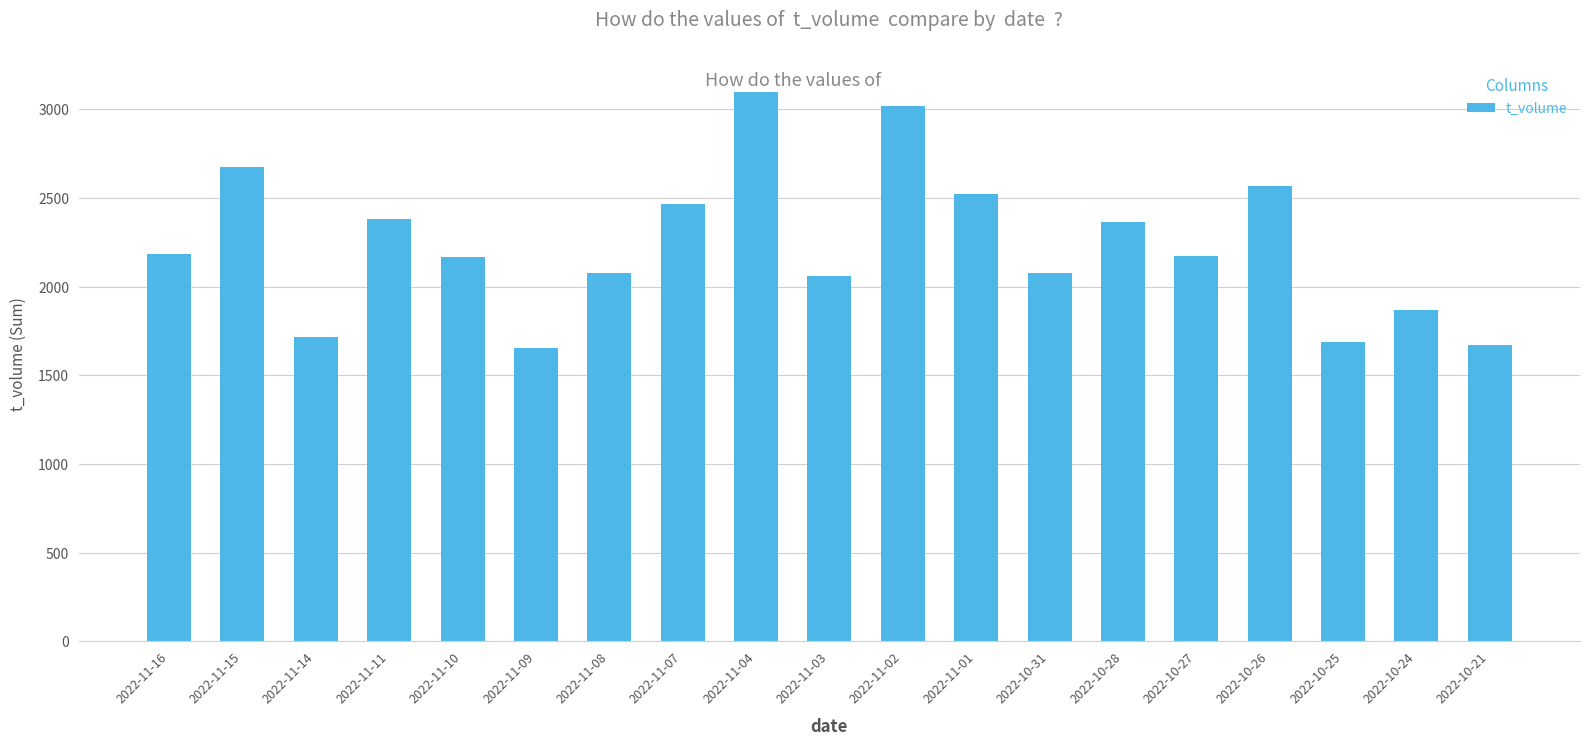

What is the minimum value shown in the chart?

1654